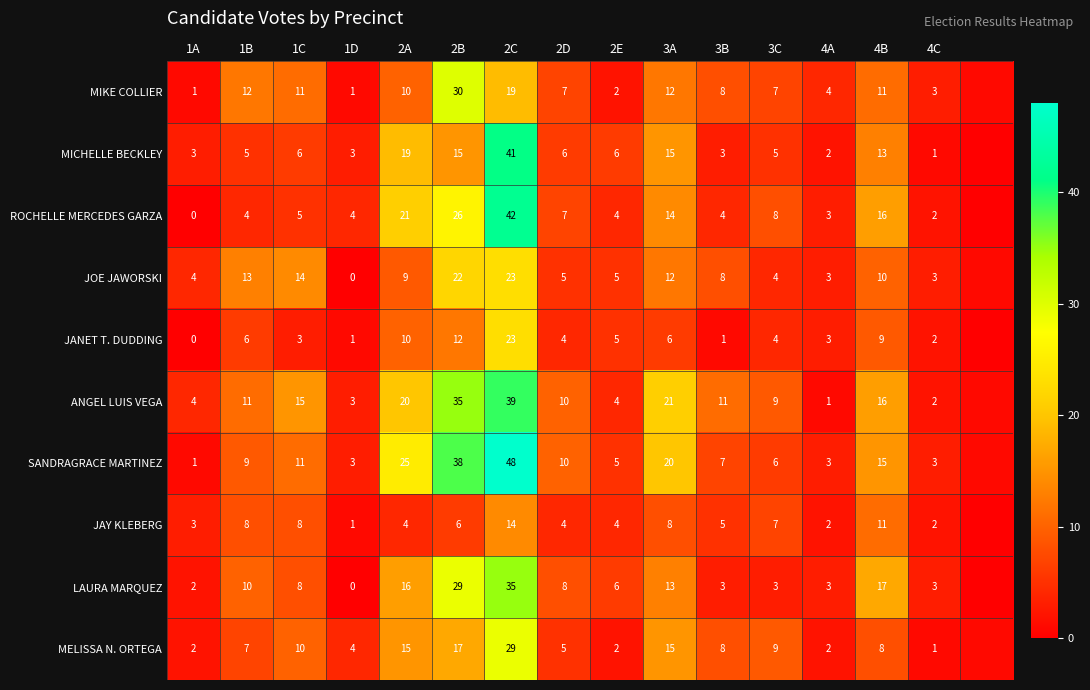

Which label corresponds to the largest value in the chart?

2C